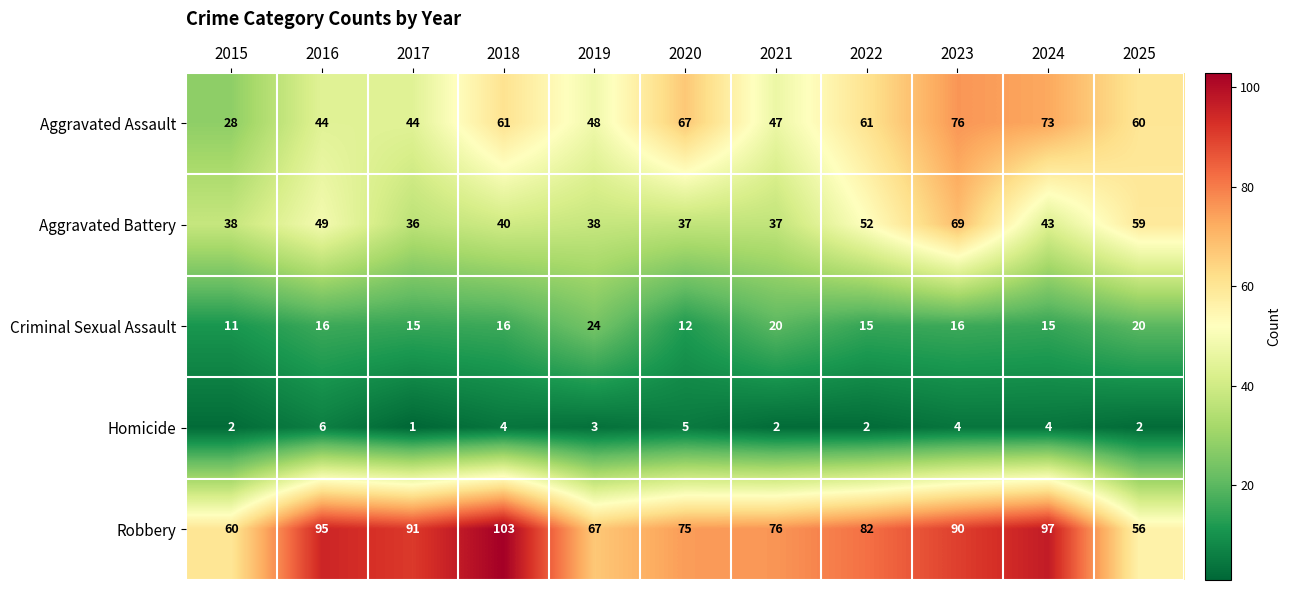

Is it true that Aggravated Assault equals 69 at 2019?

False